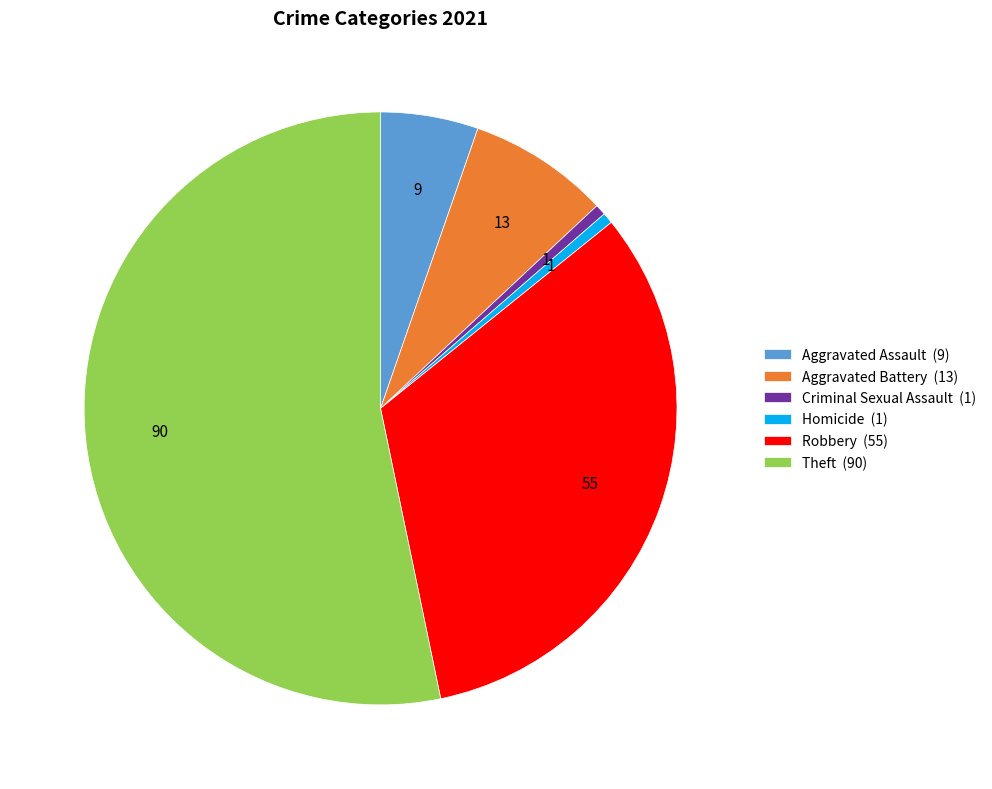

Does Homicide (1) represent more than half of the total?

No